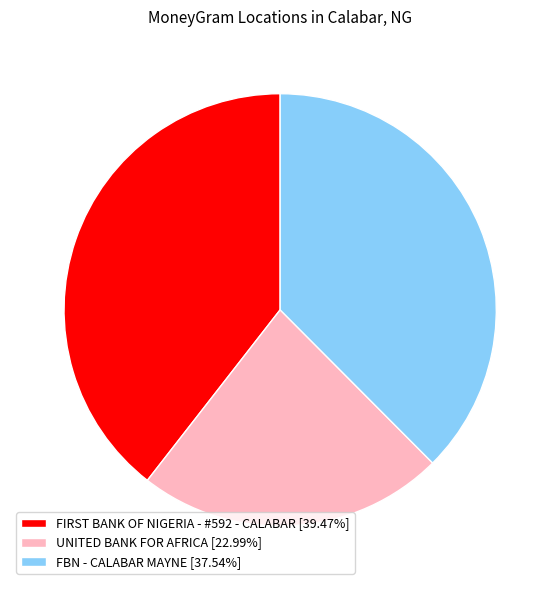

Is there a majority slice in this chart?

No